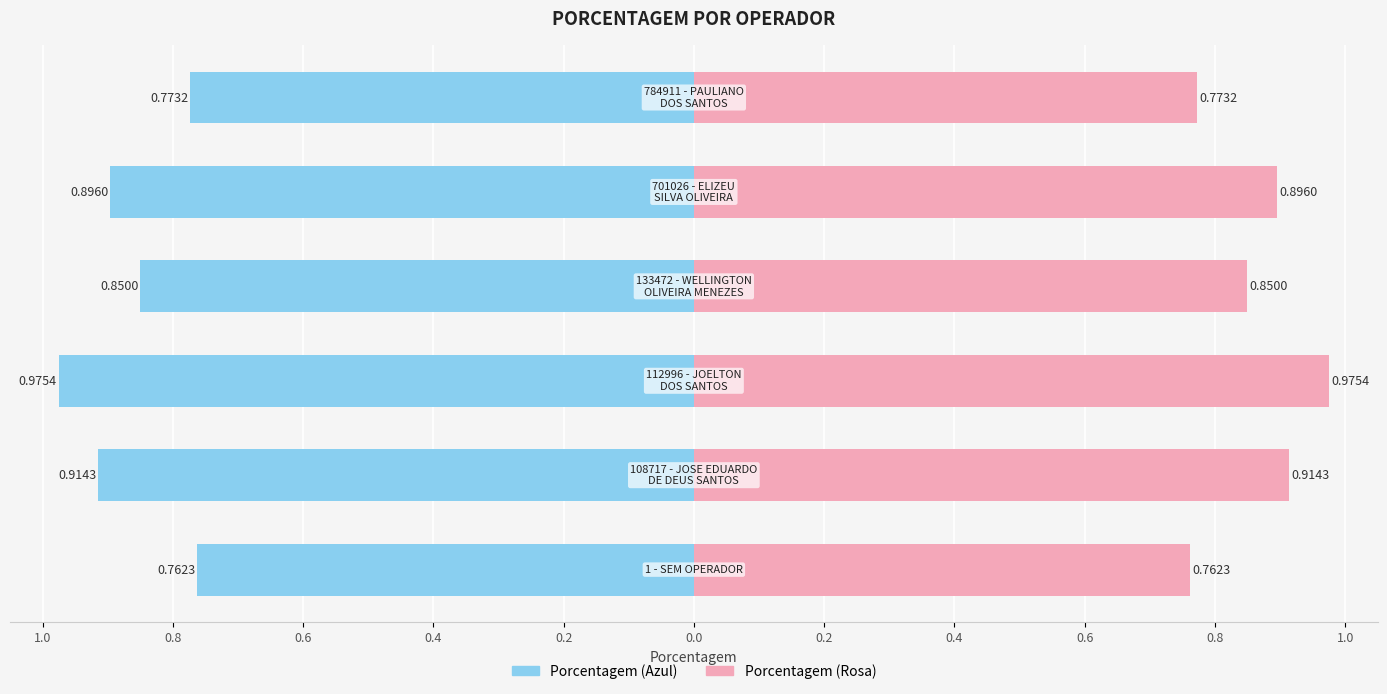

Which series has the widest spread of values?

Porcentagem (Left)